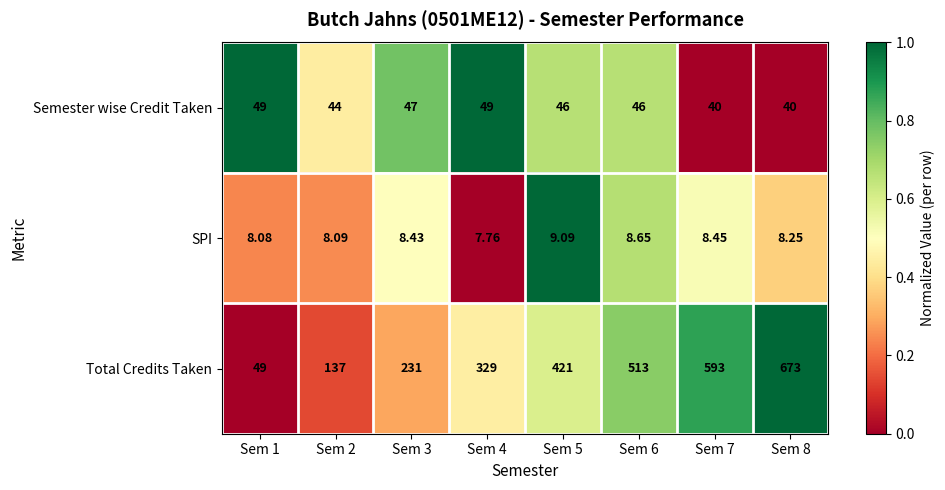

How many data points does each series have?

8